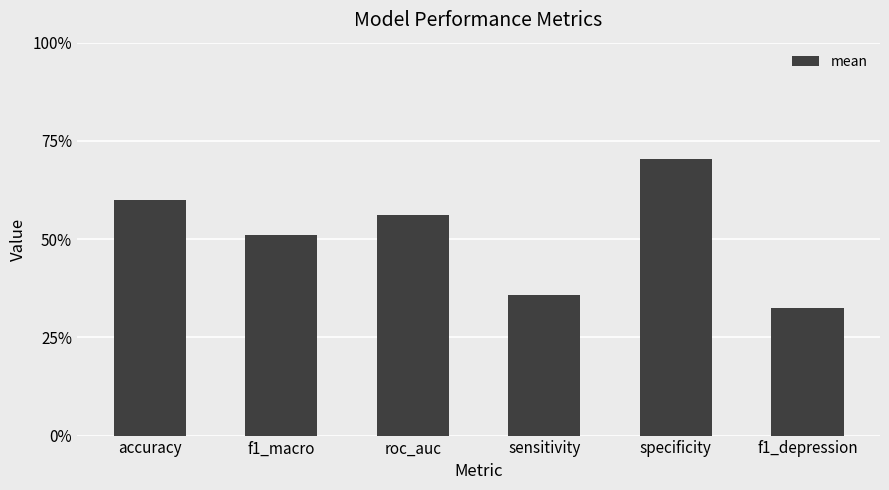

Is it true that the value at roc_auc is 0.2?

False